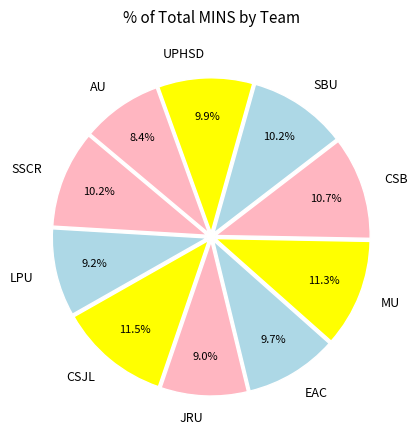

Is the sum of JRU and SSCR greater than half?

No